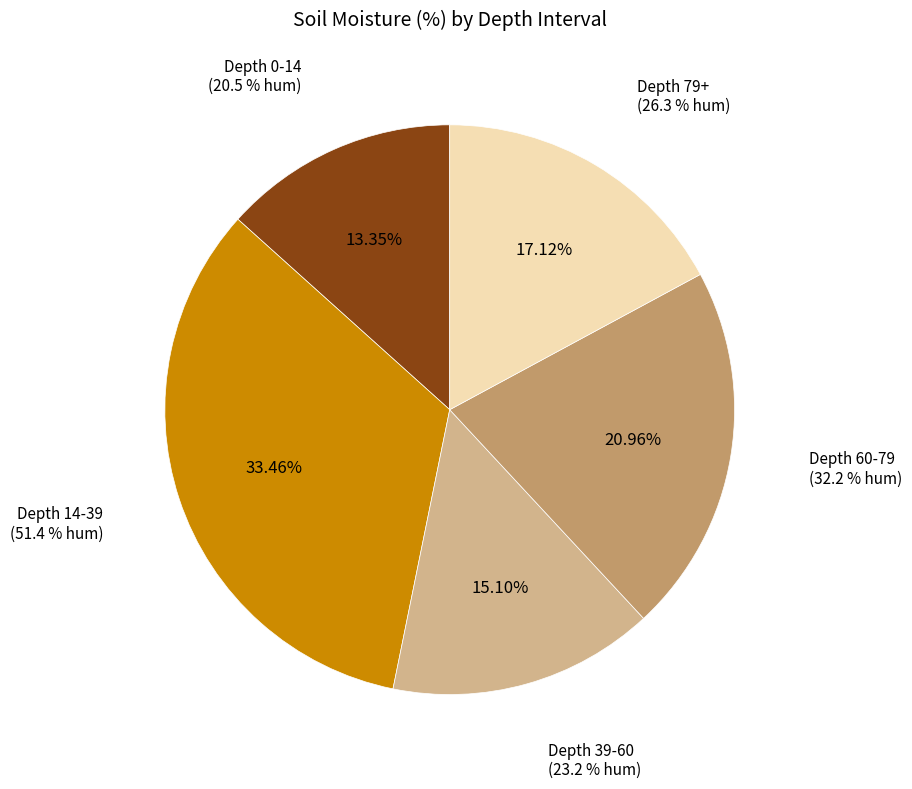

True or false: 39-60 accounts for 9% of the total.

False